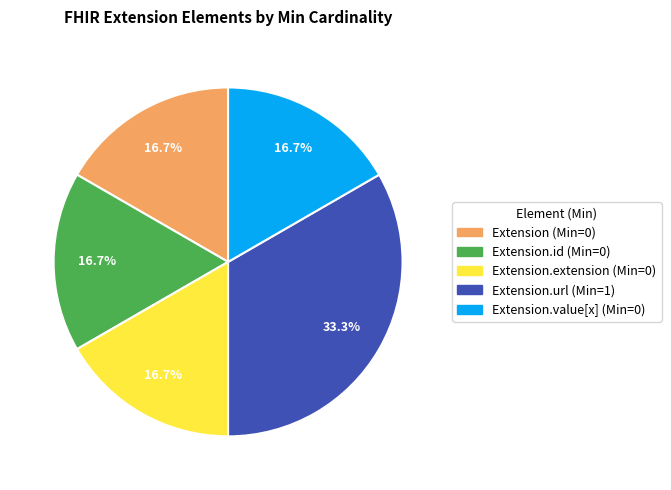

Is there any slice that represents more than half of the pie?

No